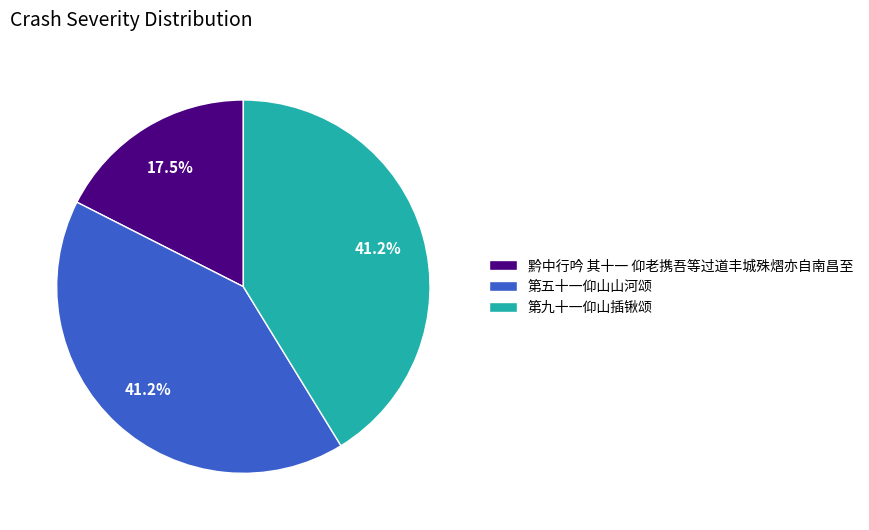

Does any single category account for the majority?

No